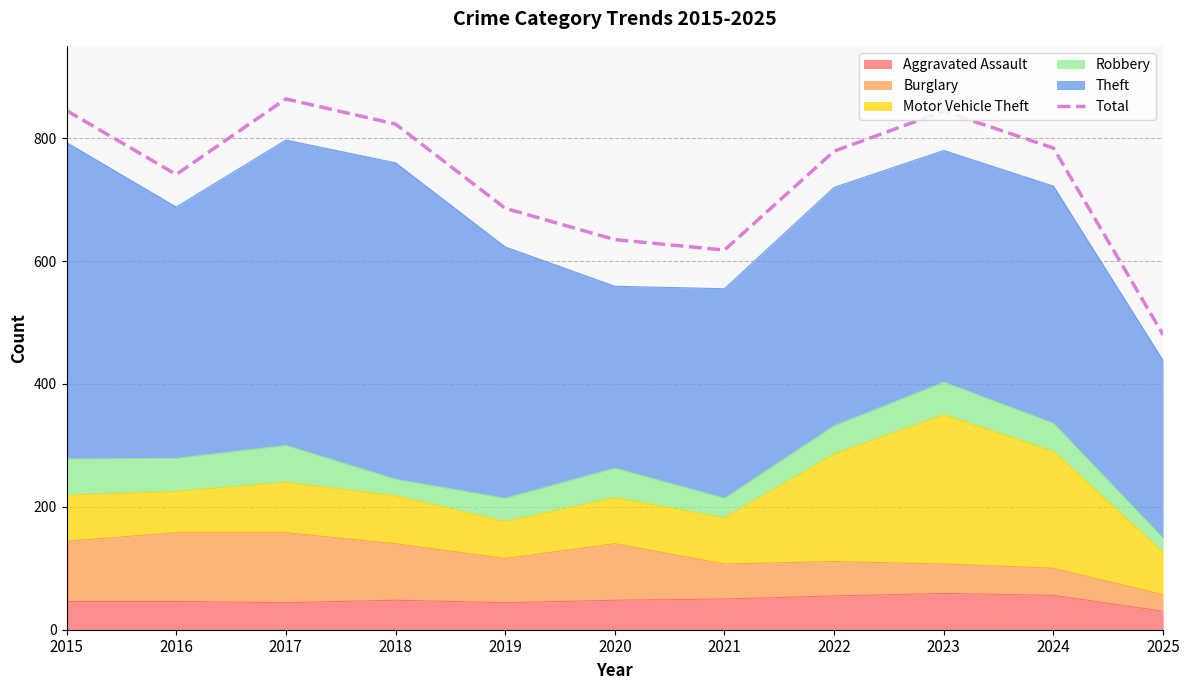

Reading left to right, list all the values displayed in this chart.

2015=845	2016=741	2017=864	2018=823	2019=686	2020=635	2021=618	2022=779	2023=844	2024=784	2025=480